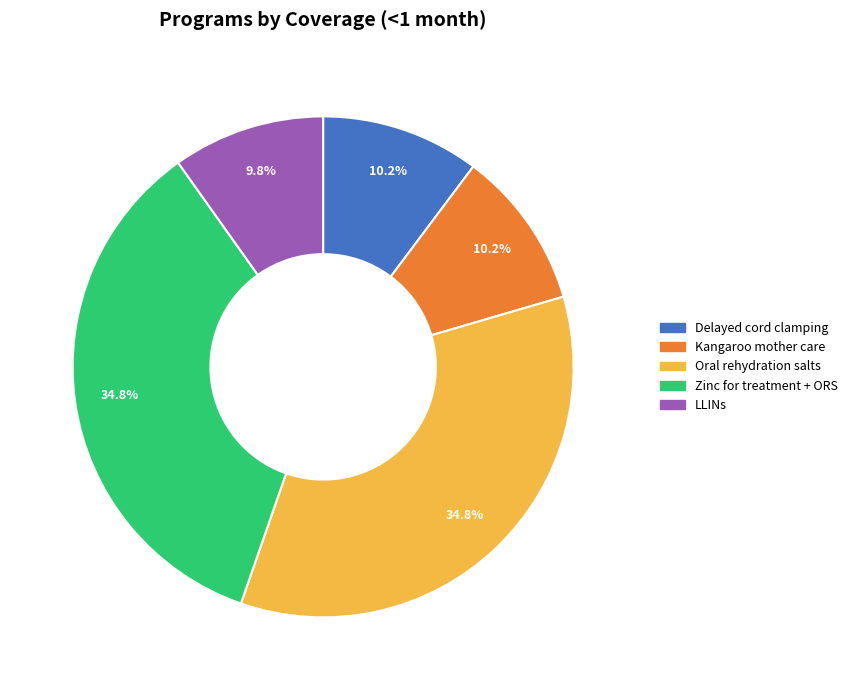

Is there any slice that represents more than half of the pie?

No